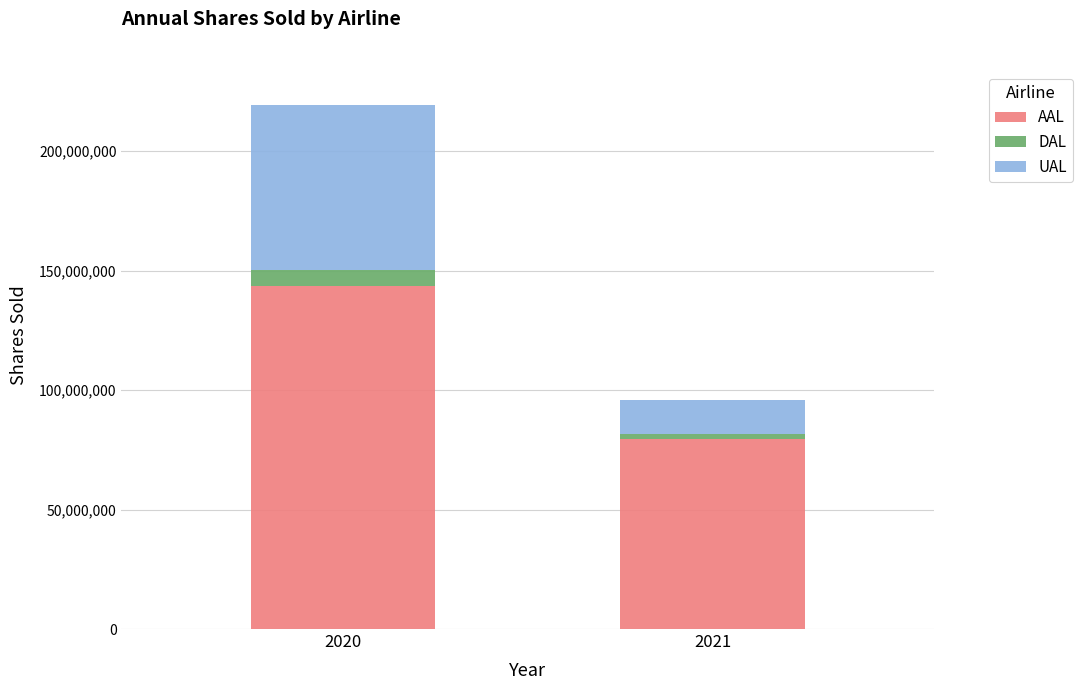

What is the highest value of the AAL series?

143597509